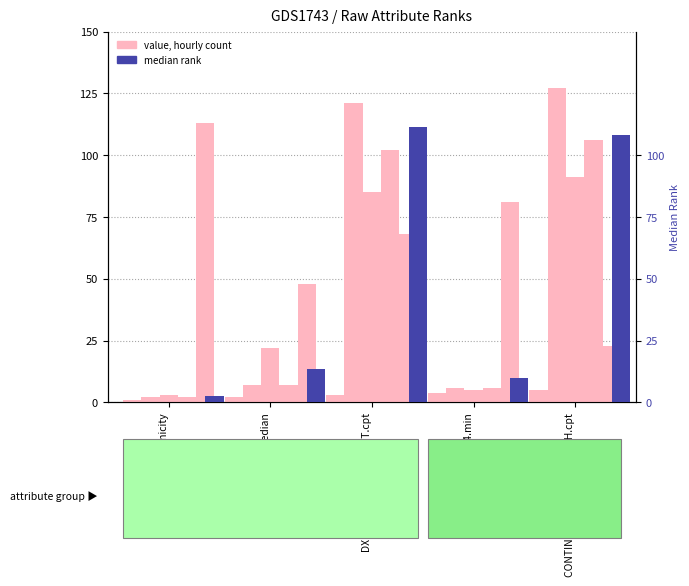

What is the total value across all series at 50444.median?

15.5